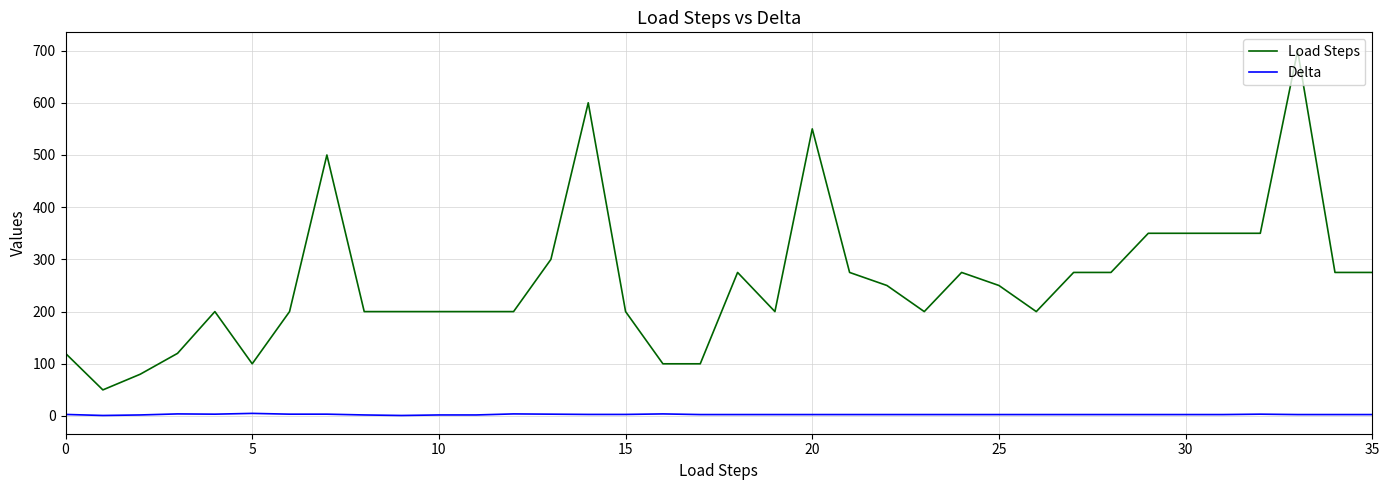

Rank the series by their average value, from lowest to highest.

Delta, Load Steps